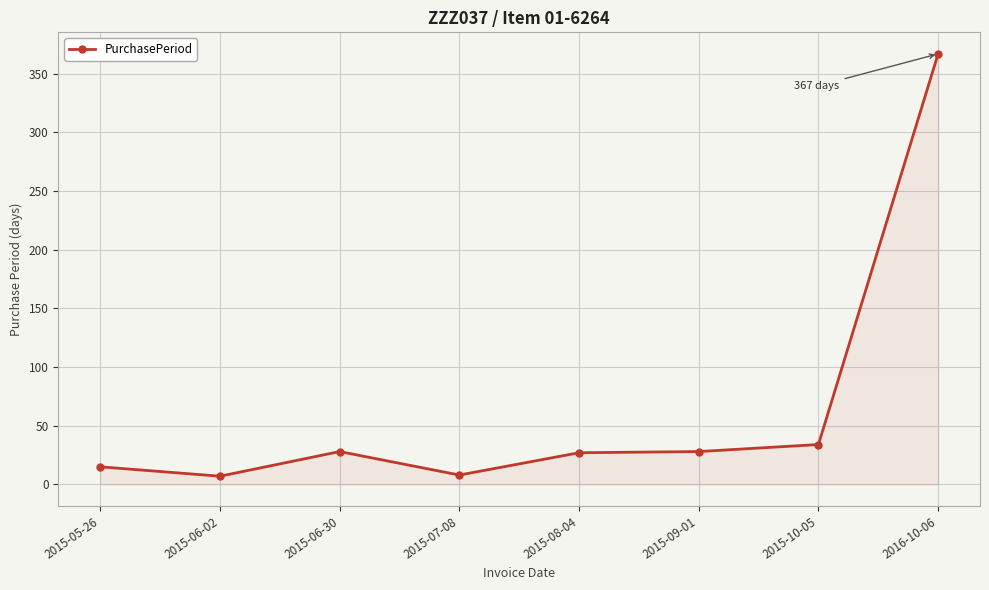

Is it true that the value at 2015-06-30 is 28?

True